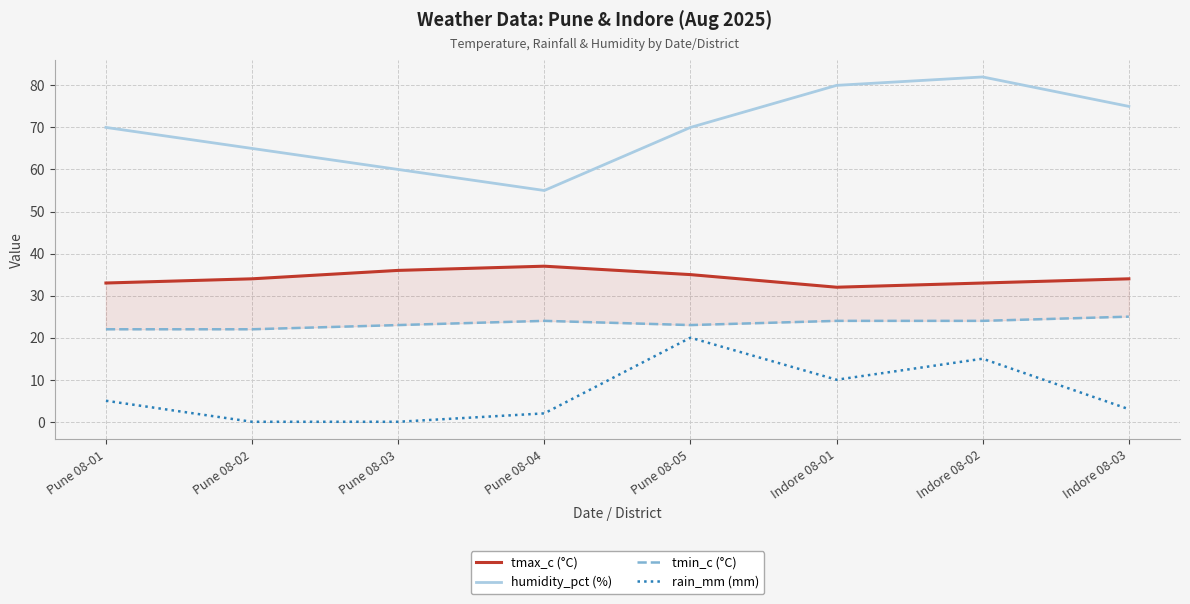

True or false: tmax_c (°C) and humidity_pct (%) cross at least once.

False